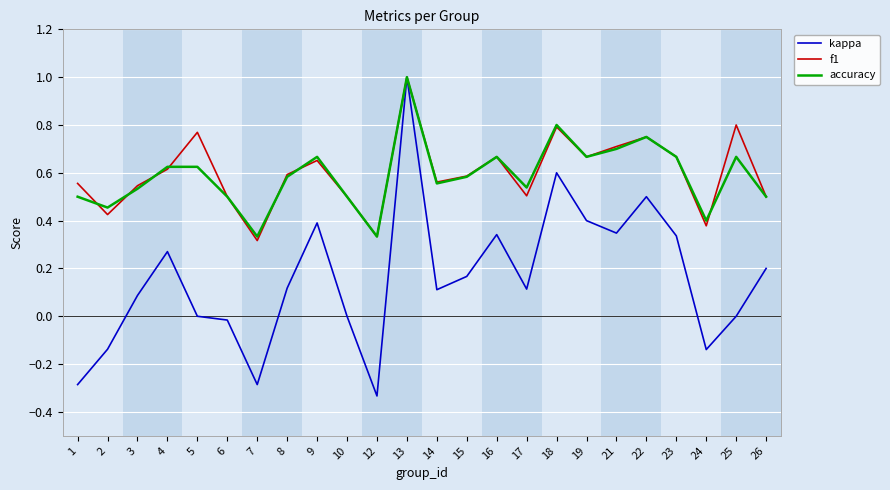

Which series has the widest spread of values?

kappa